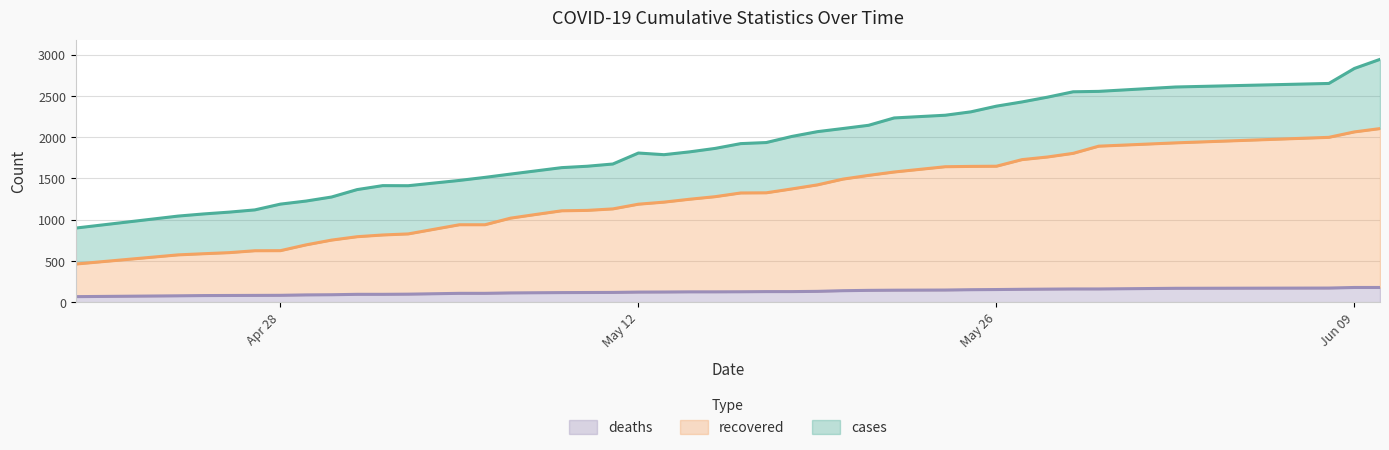

What is the difference between the highest and lowest values at 05/13/20?

1664